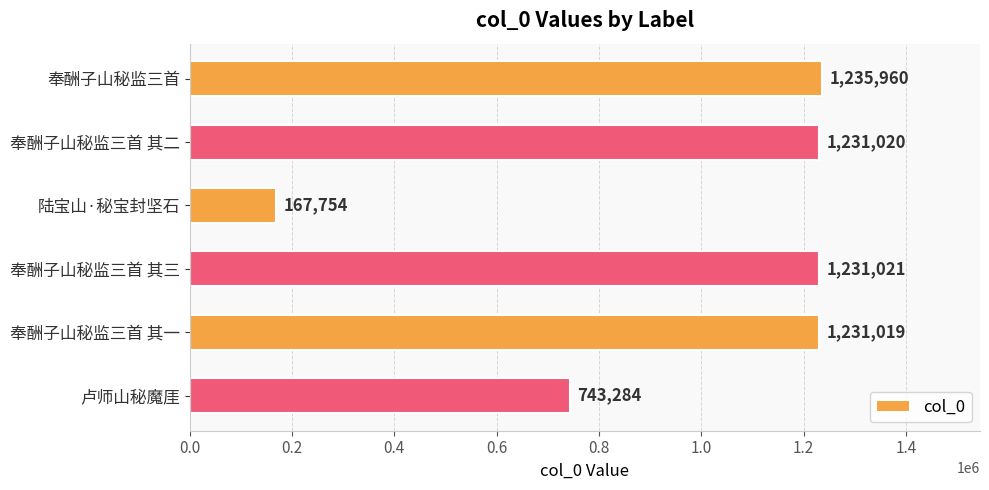

Rank the categories by value from highest to lowest.

奉酬子山秘监三首, 奉酬子山秘监三首 其三, 奉酬子山秘监三首 其二, 奉酬子山秘监三首 其一, 卢师山秘魔厓, 陆宝山·秘宝封坚石